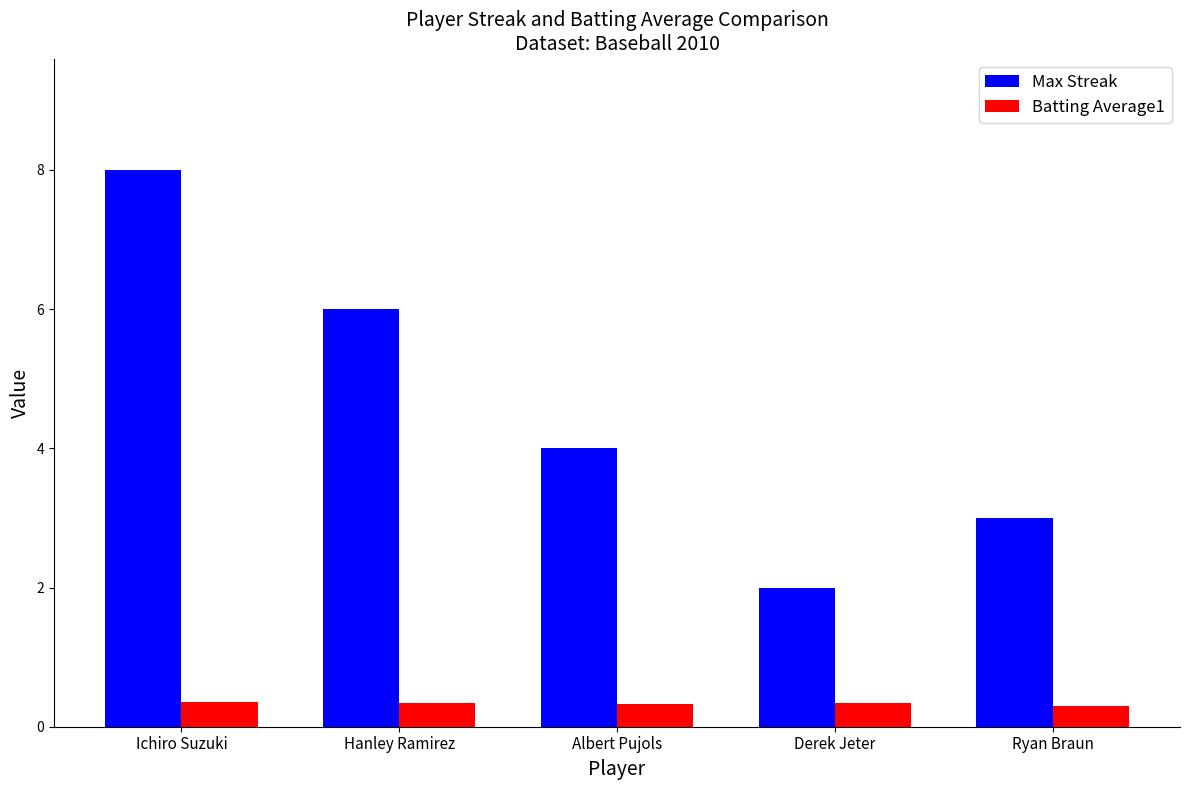

Are the bars grouped side by side (vs. stacked)?

Yes